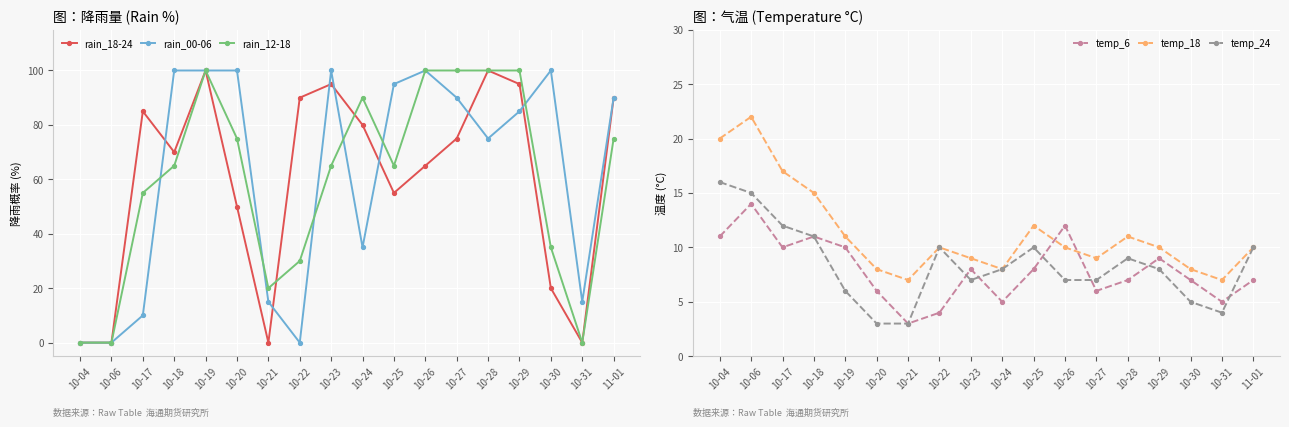

How many times do rain_00-06 and temp_6 cross each other?

2